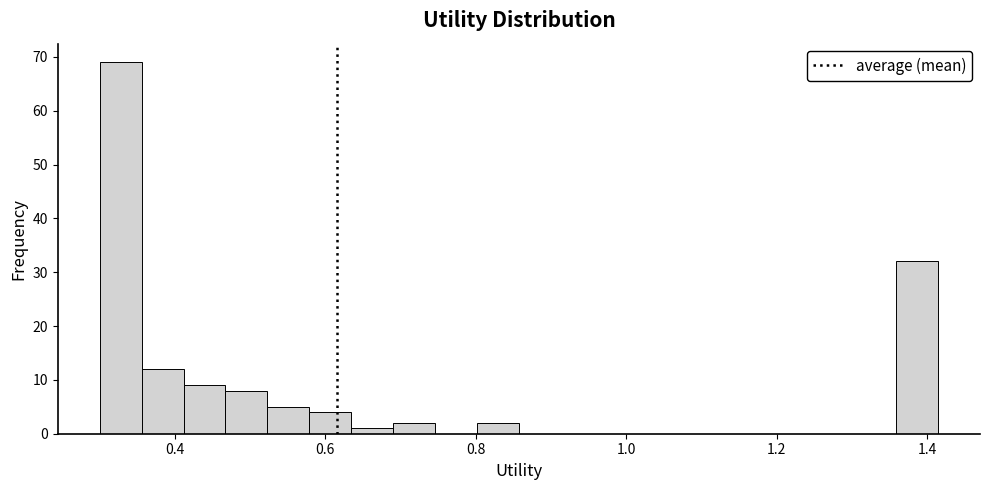

Read against the x-axis, roughly where is the centre of the tallest bar?

0.32